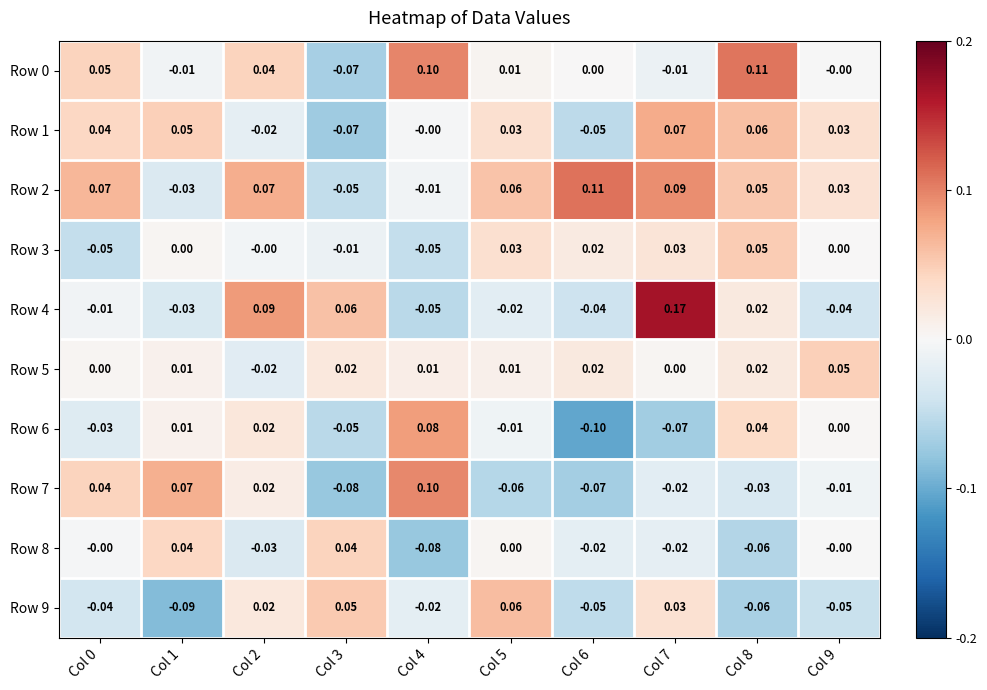

Is the value of Row 8 at Col 1 greater than the value of Row 6 at Col 7?

Yes